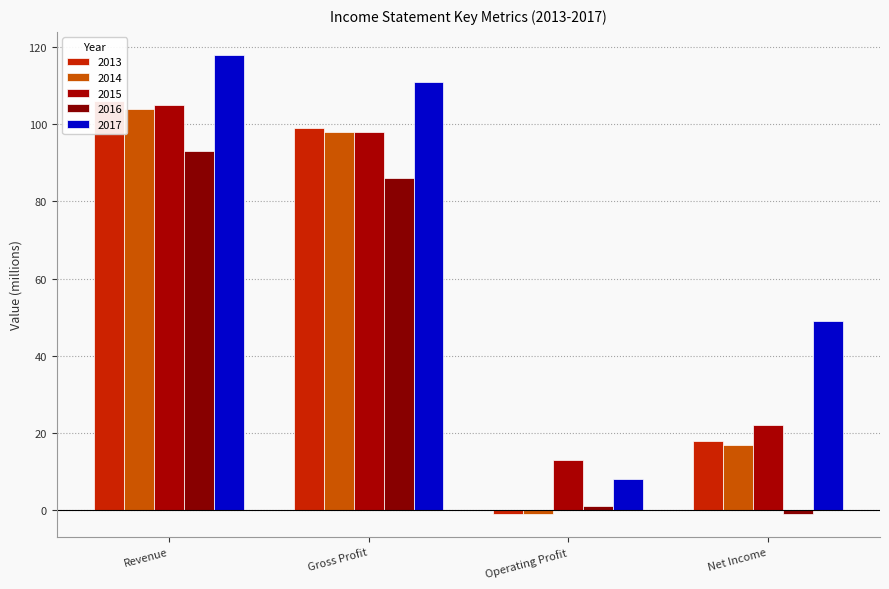

Which series has the largest total across all categories?

2017